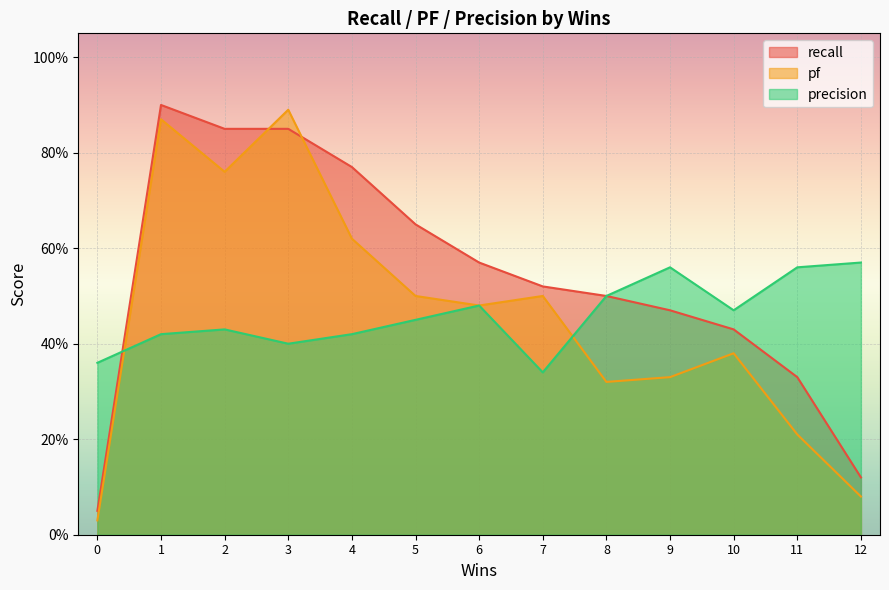

Reading left to right, transcribe all the data shown in this chart.

recall: 1=0.9	2=0.8	3=0.8	4=0.8	5=0.7	6=0.6	7=0.5	8=0.5	9=0.5	10=0.4	11=0.3	12=0.1	0=0.1
pf: 1=0.9	2=0.8	3=0.9	4=0.6	5=0.5	6=0.5	7=0.5	8=0.3	9=0.3	10=0.4	11=0.2	12=0.1	0=0.0
precision: 1=0.4	2=0.4	3=0.4	4=0.4	5=0.5	6=0.5	7=0.3	8=0.5	9=0.6	10=0.5	11=0.6	12=0.6	0=0.4